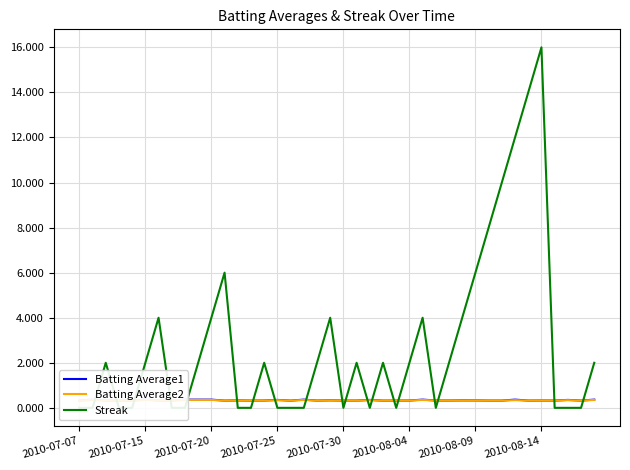

Which series has the largest total across all categories?

Streak